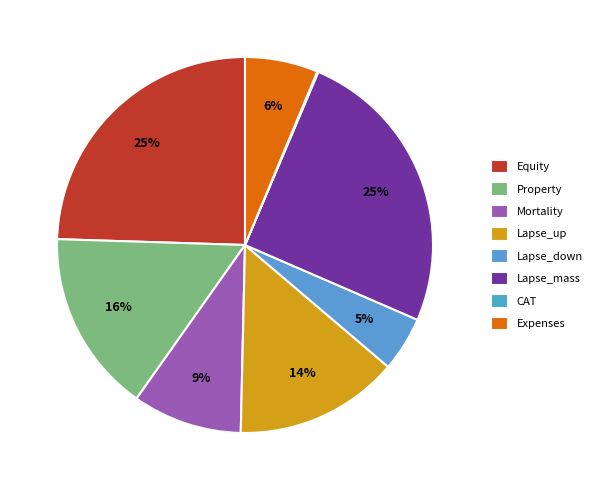

Combined, do Lapse_down and Property account for over 50%?

No